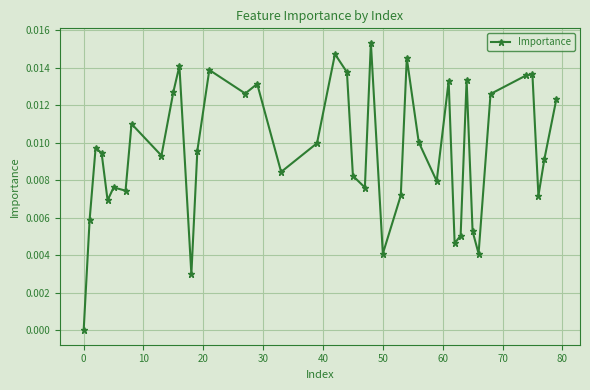

How many points are higher than both their immediate neighbors (excluding endpoints)?

12